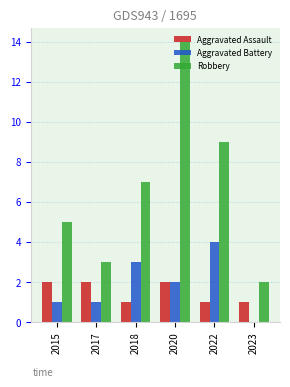

Which series has the widest spread of values?

Robbery